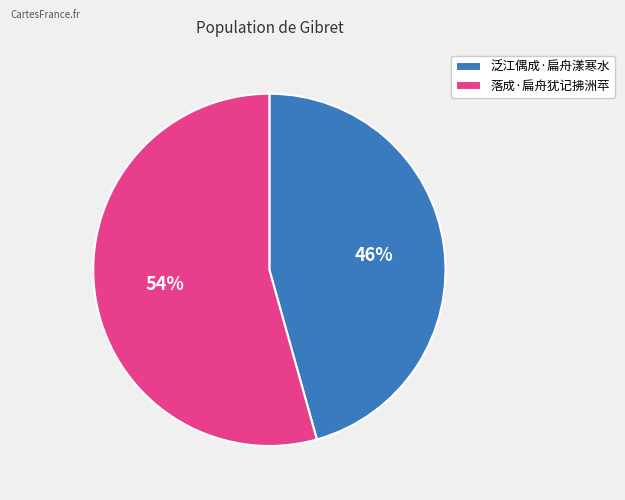

True or false: 落成·扁舟犹记拂洲苹 accounts for 46% of the total.

False